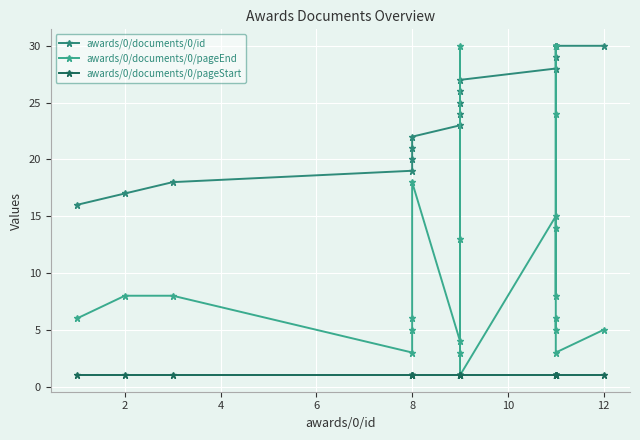

Between which two adjacent categories do awards/0/documents/0/id and awards/0/documents/0/pageEnd first intersect?

8 and 9